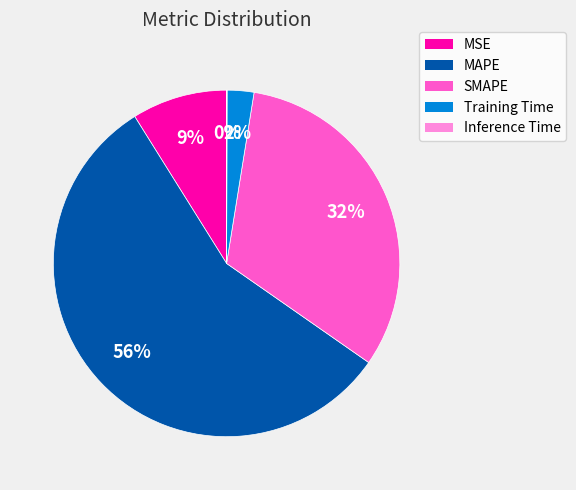

The Training Time slice represents 2% of the pie. True or false?

True